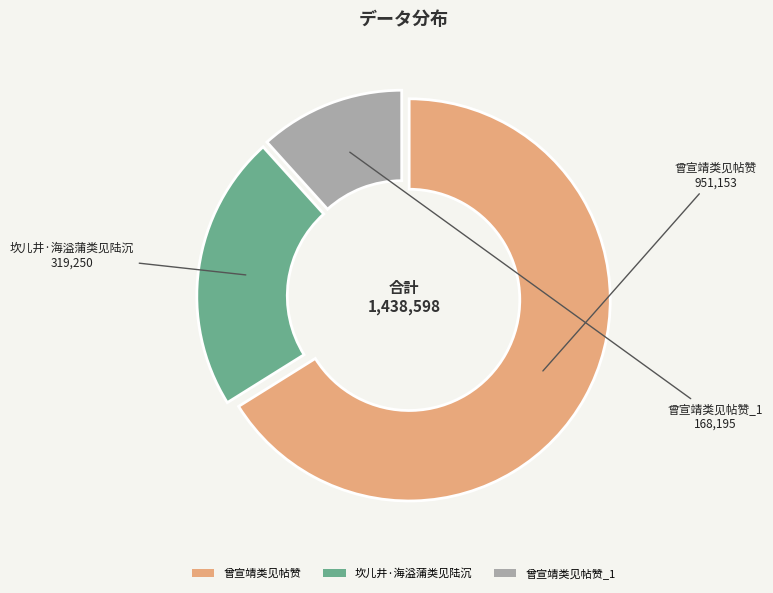

The 坎儿井·海溢蒲类见陆沉 slice represents 29% of the pie. True or false?

False